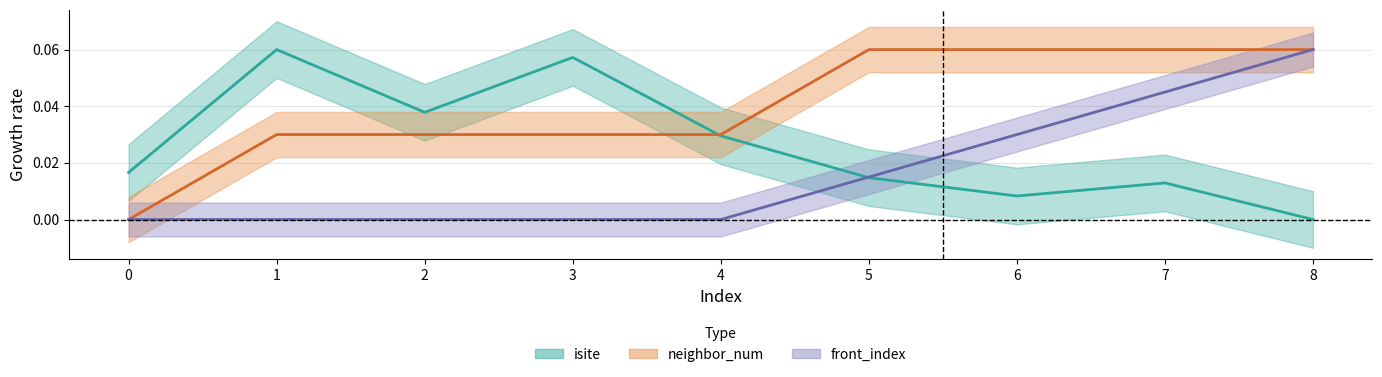

Which category has the lowest value across all series?

8